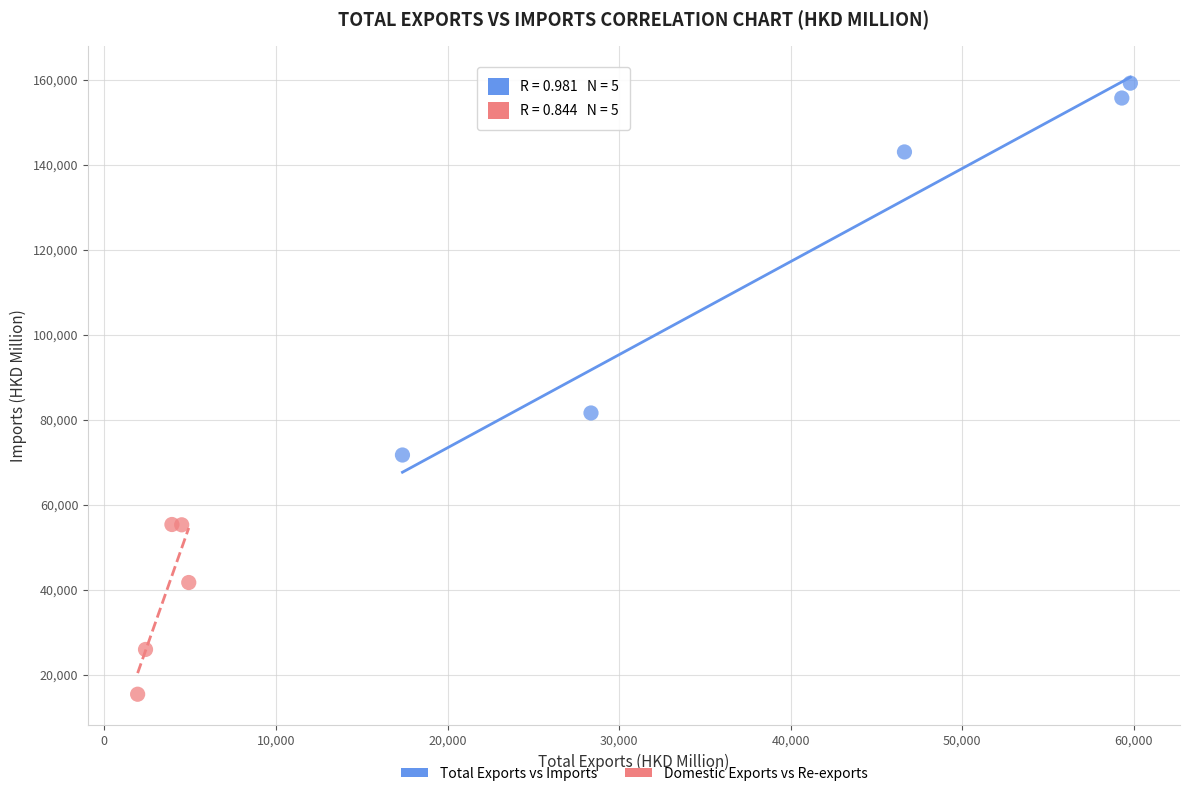

Which series reaches the minimum Y coordinate?

Domestic Exports vs Re-exports